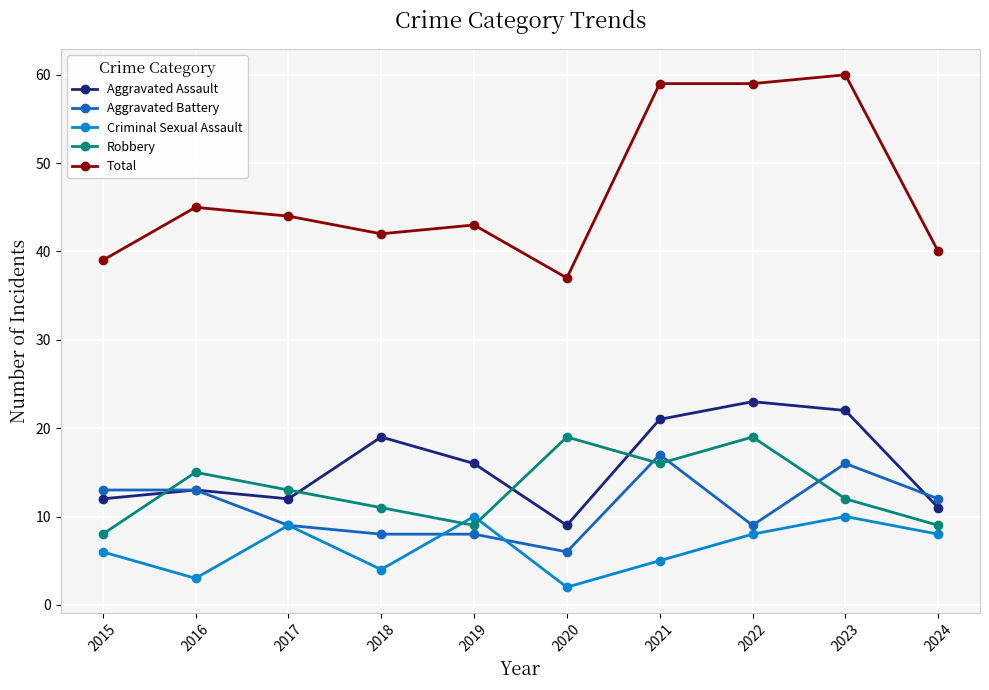

What is the spread (max minus min) of values at 2021?

54